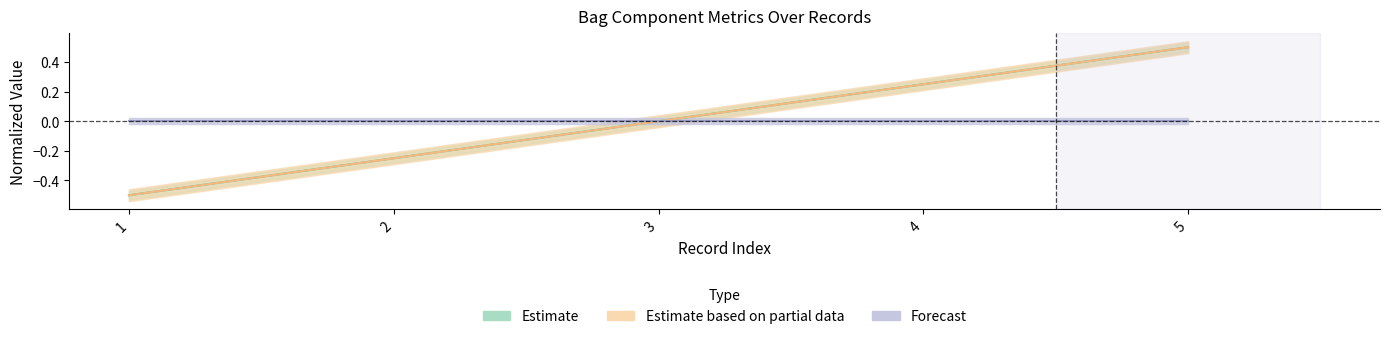

True or false: Estimate and Forecast cross at least once.

False